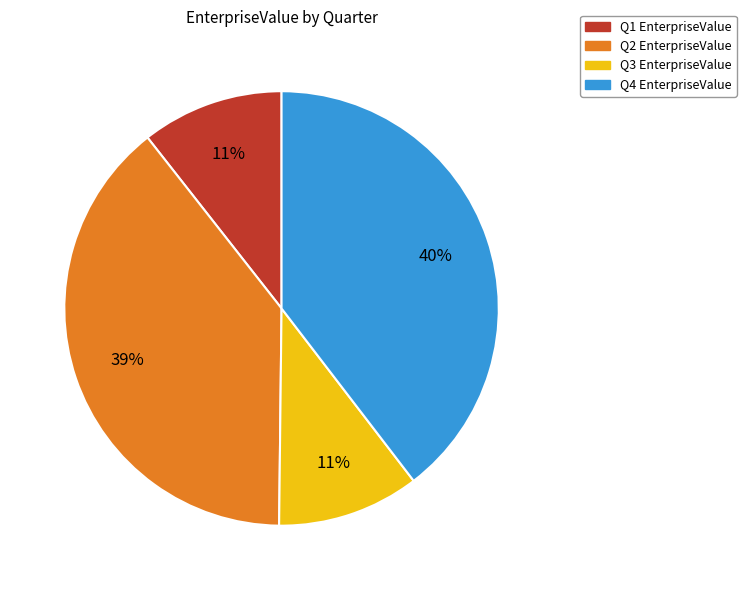

Is the sum of Q2 and Q3 greater than half?

No